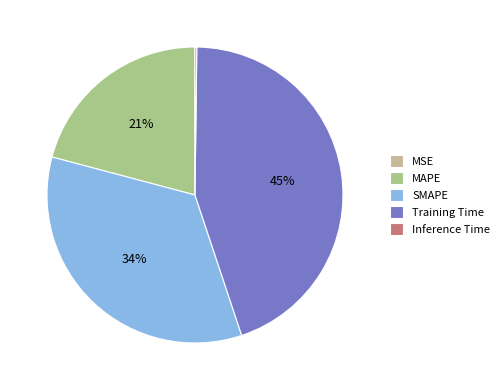

To the nearest percent, what is the difference between the largest and smallest slice percentages?

45%